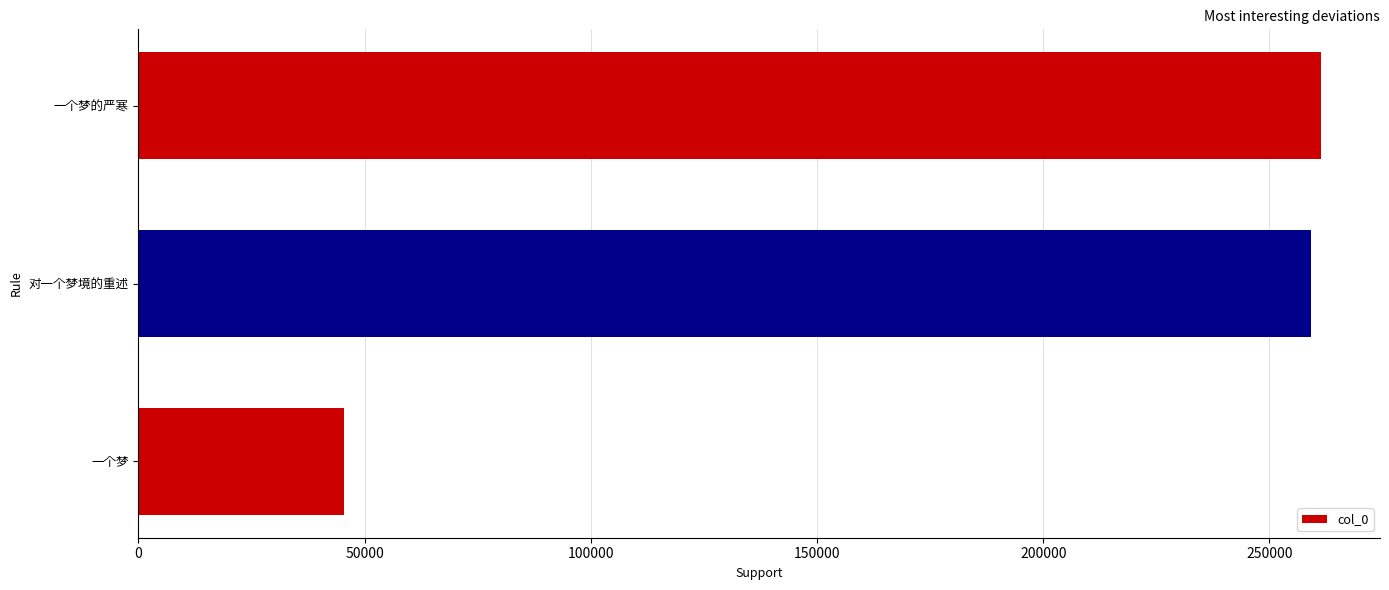

What is the approximate value at 对一个梦境的重述, to the nearest 100?

259300